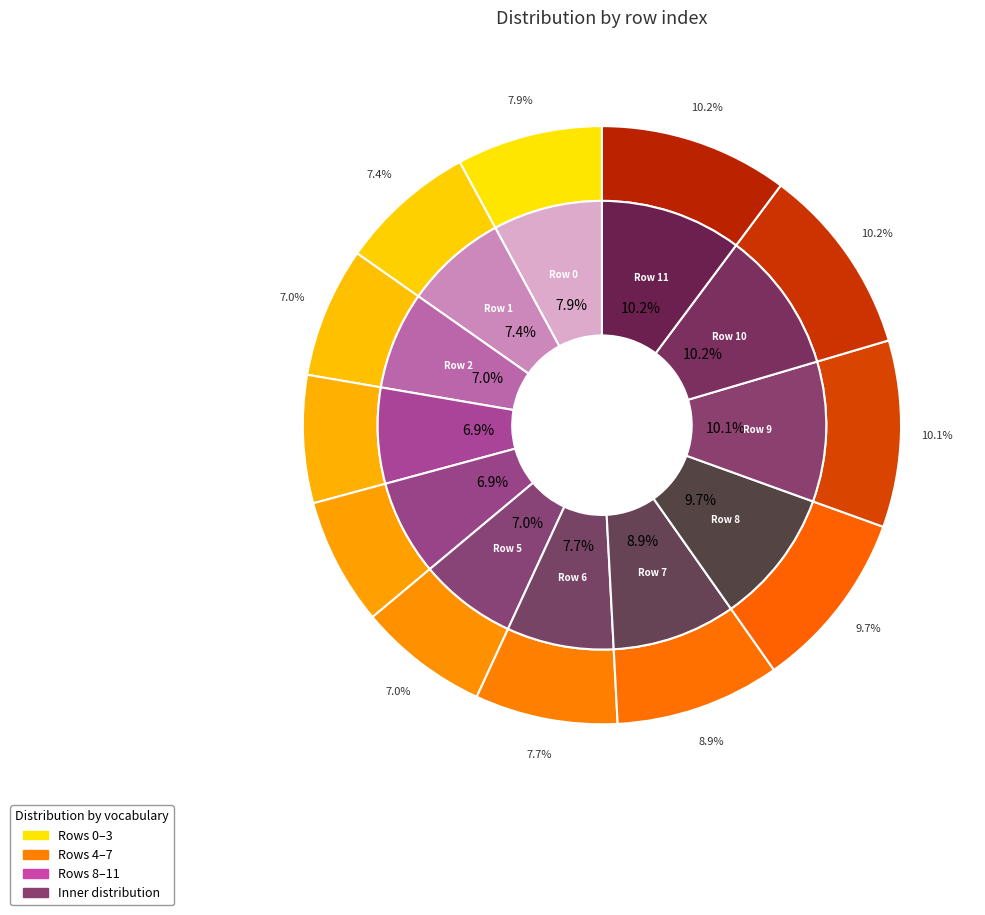

Is the sum of 15 and 22 greater than half?

No